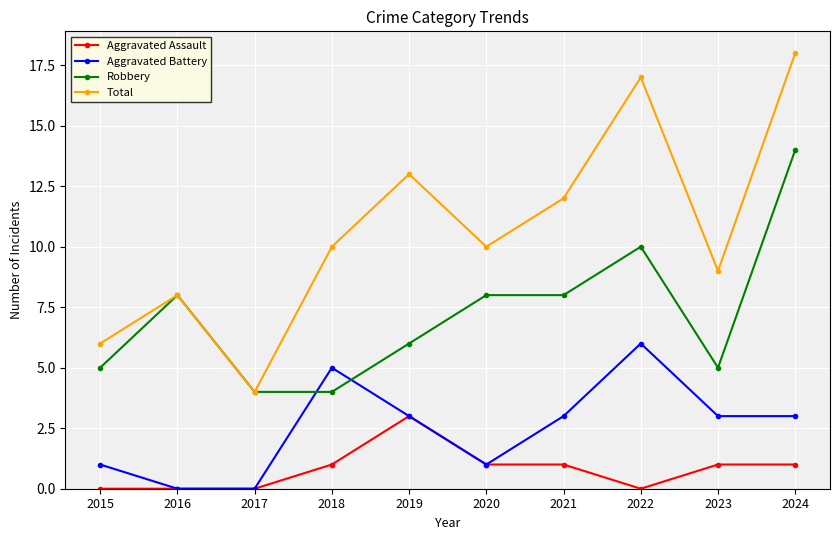

How many lines are shown in the chart?

4